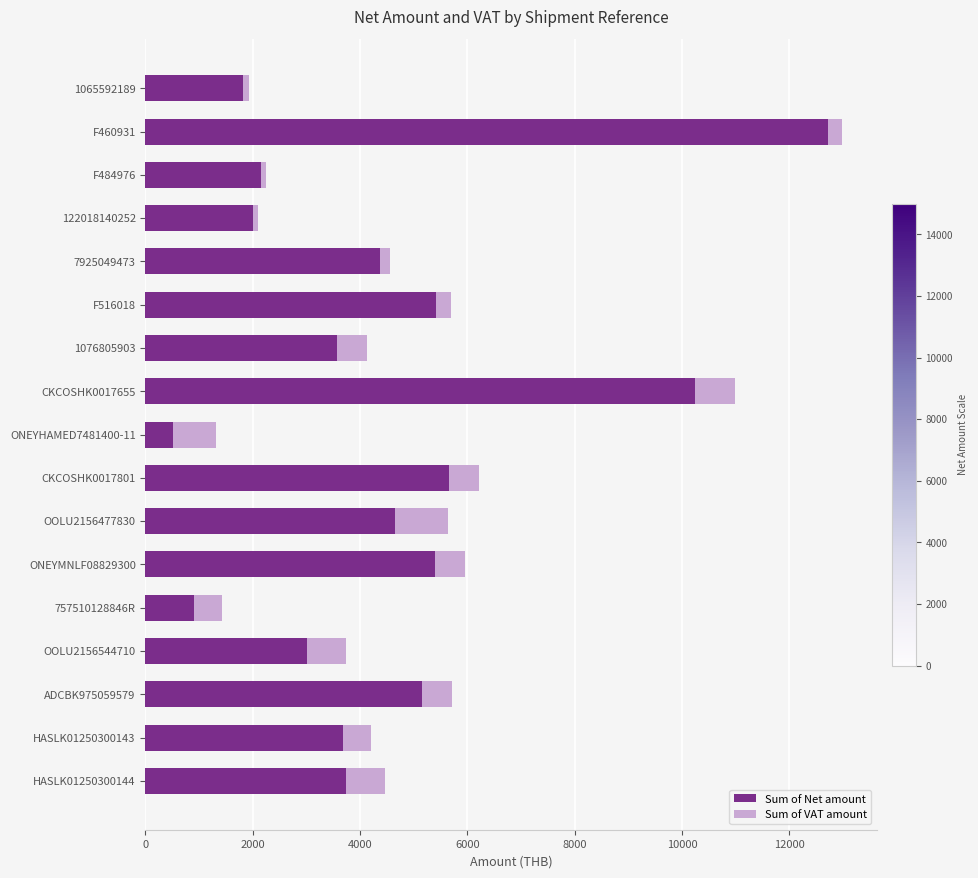

What is the maximum value for Sum of Net amount?

12717.9